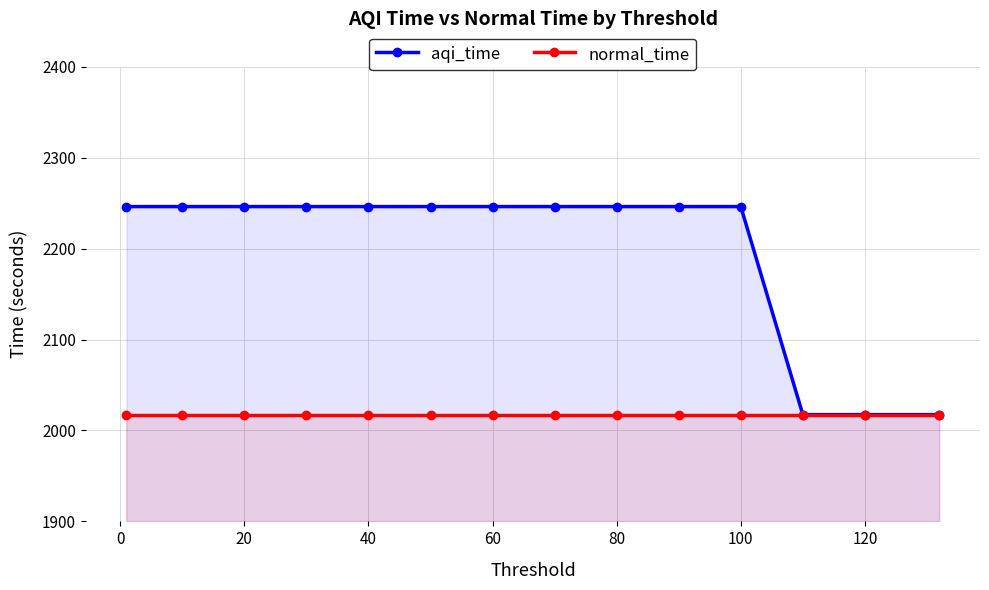

Reading left to right, extract all data points from this chart.

aqi_time: 2246.2	2246.2	2246.2	2246.2	2246.2	2246.2	2246.2	2246.2	2246.2	2246.2	2246.2	2017.4	2017.4	2017.4
normal_time: 2017.4	2017.4	2017.4	2017.4	2017.4	2017.4	2017.4	2017.4	2017.4	2017.4	2017.4	2017.4	2017.4	2017.4